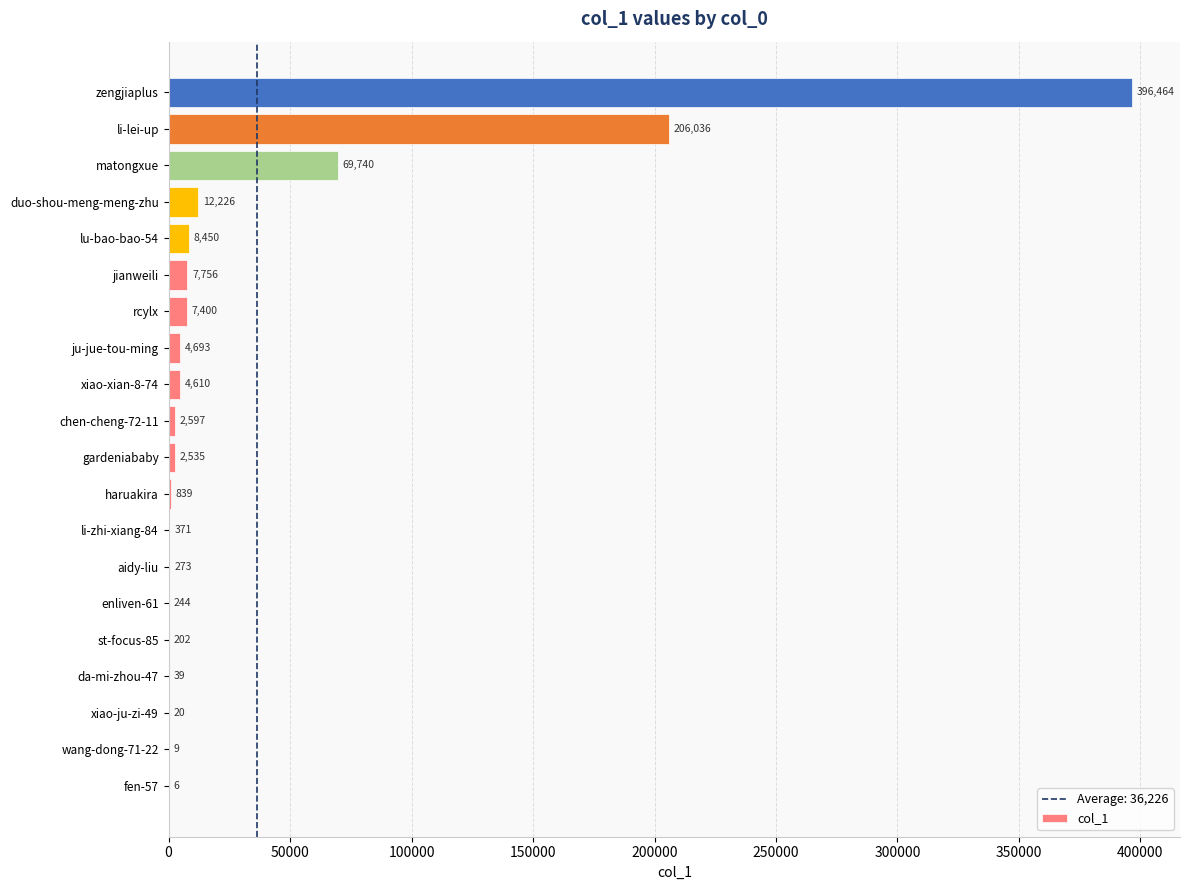

Where is the data nearest to the value 198235?

li-lei-up